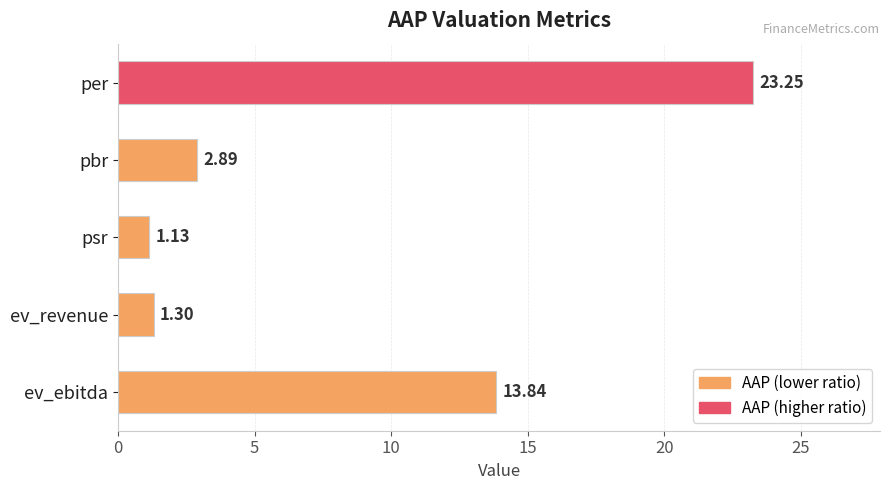

How many distinct data groups are displayed?

1